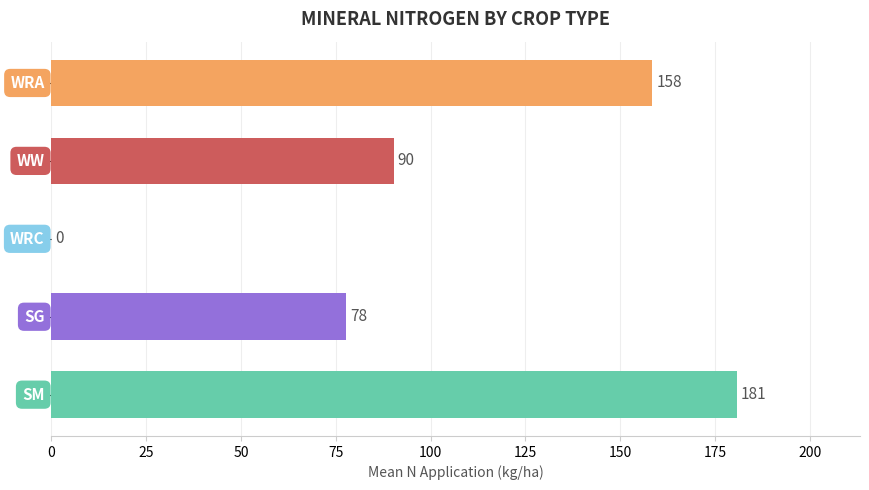

How many values exceed 90?

3